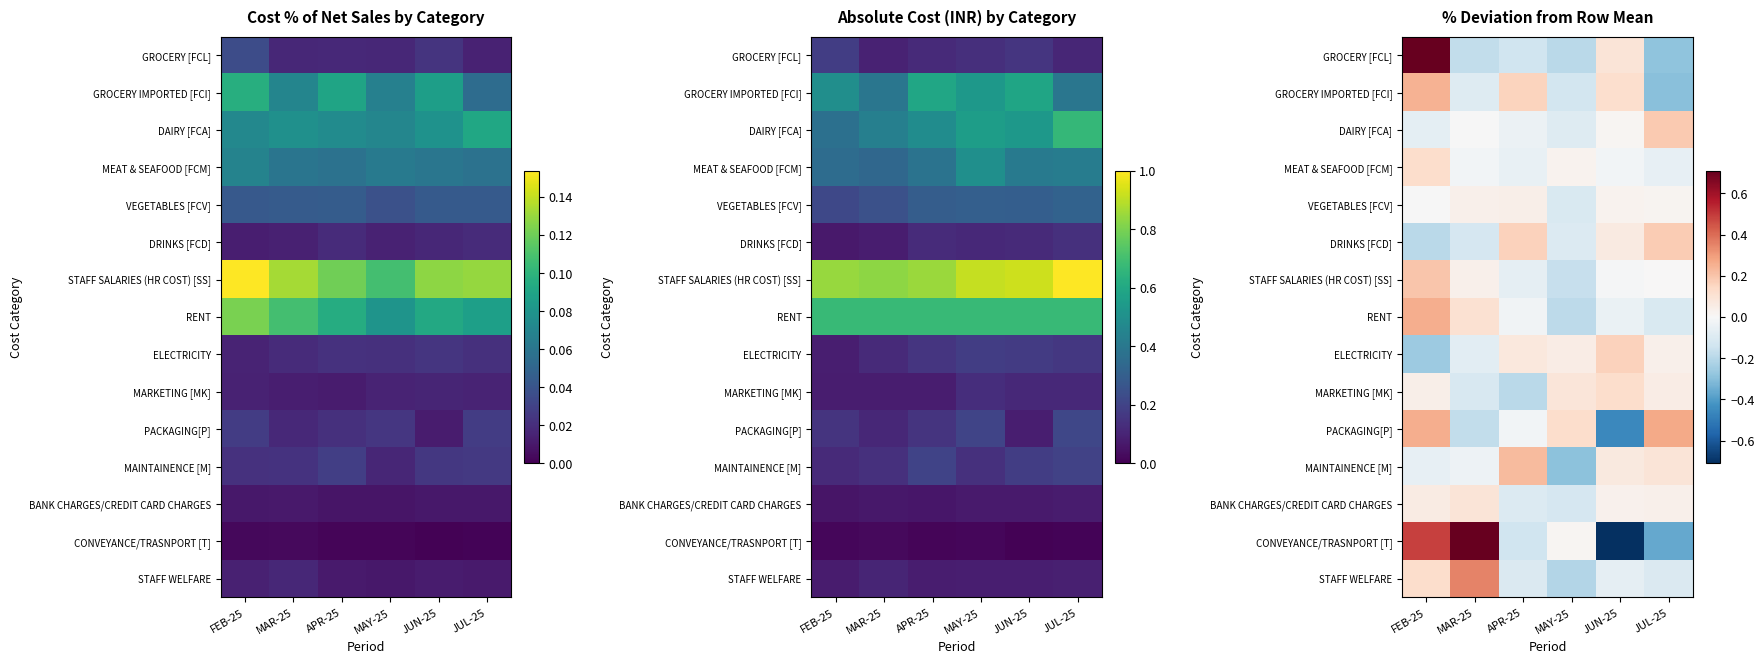

How many values in the RENT series exceed 0?

2